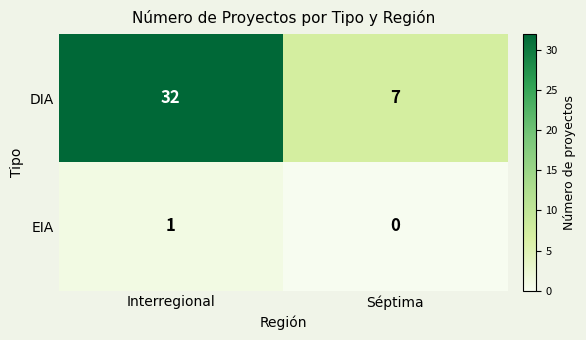

What is the total value across all series at Séptima?

7